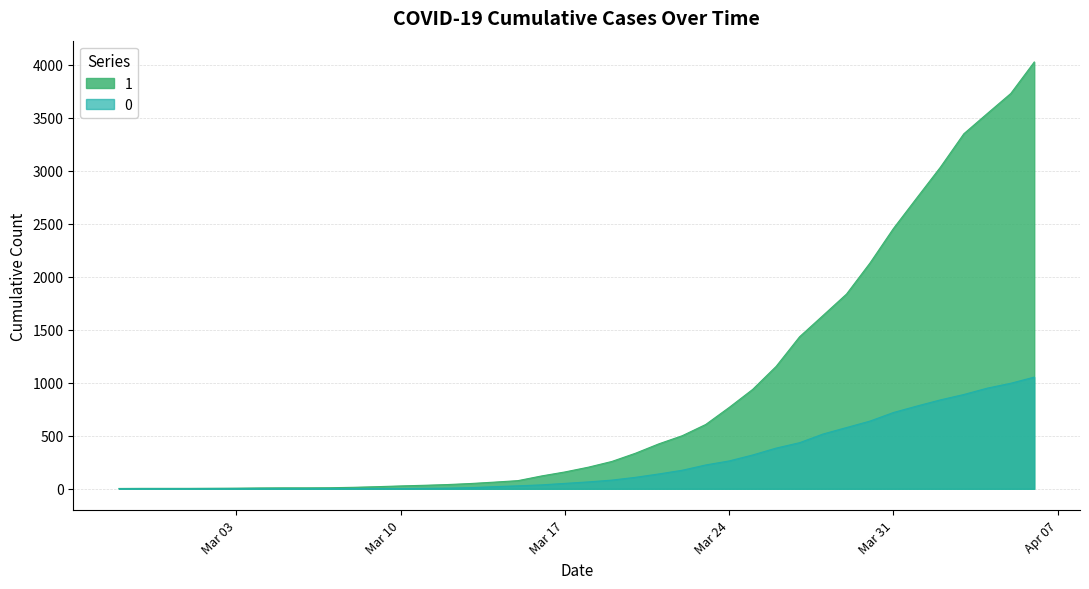

At 2020-03-15, list the series in order from smallest to largest.

0, 1